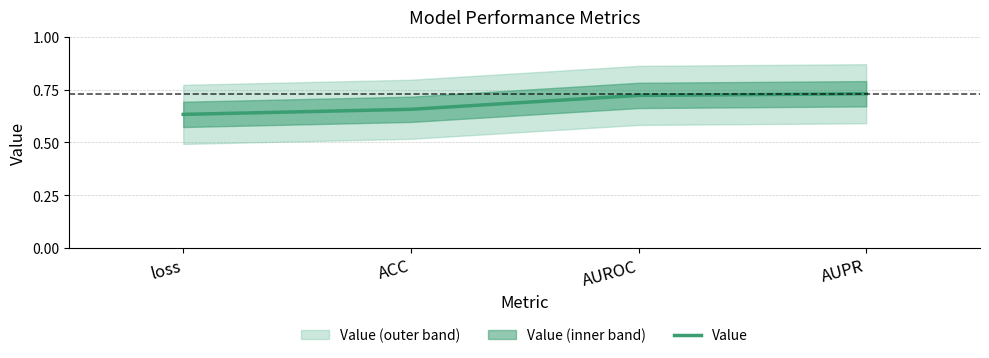

True or false: there are more than 1 points higher than both neighbors.

False